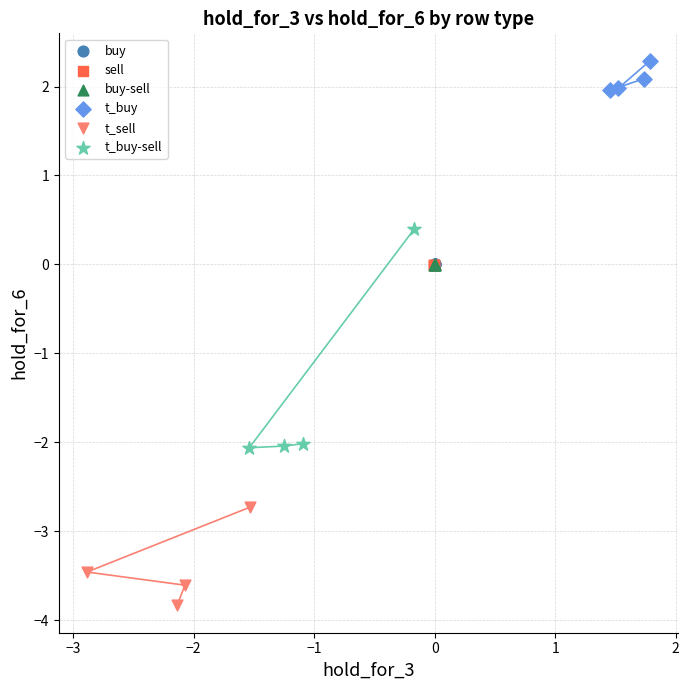

Which series contains the lowest Y value?

t_sell